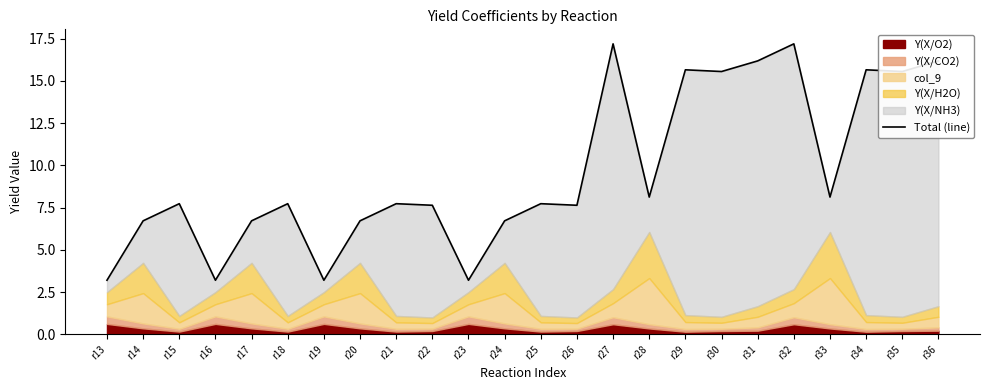

What is the difference between the maximum and minimum values?

14.0